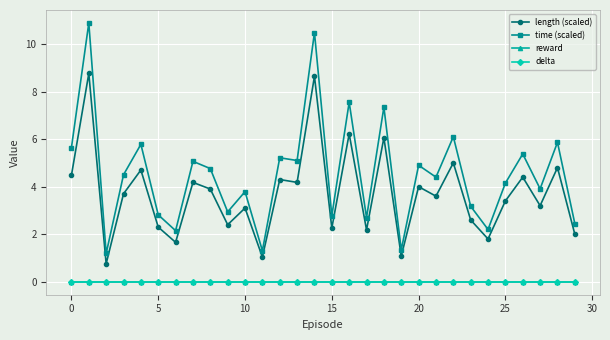

Does the chart have visible grid lines?

Yes